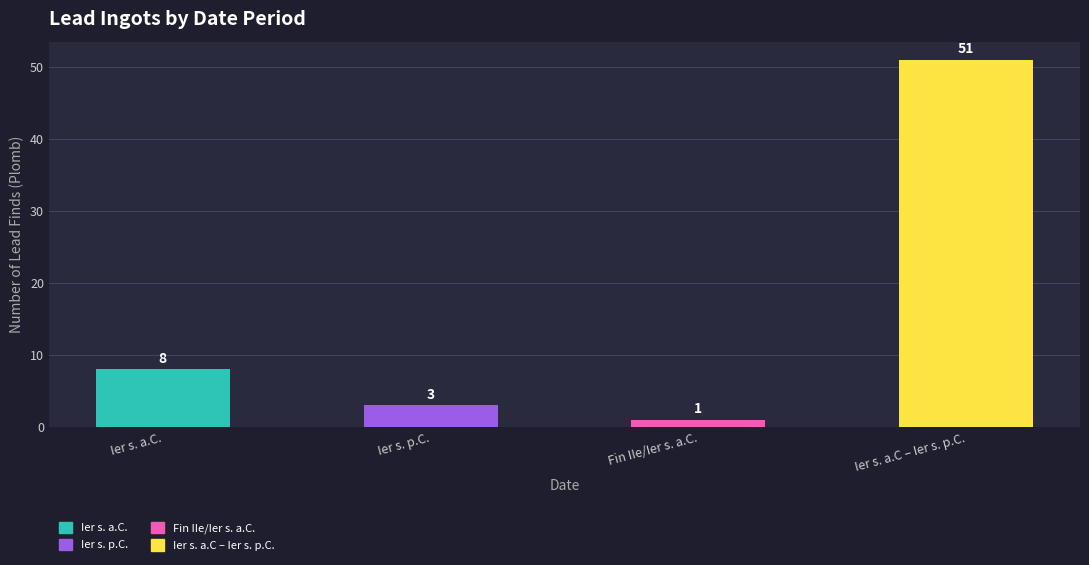

Rank the categories by value from highest to lowest.

Ier s. a.C – Ier s. p.C., Ier s. a.C., Ier s. p.C., Fin IIe/Ier s. a.C.